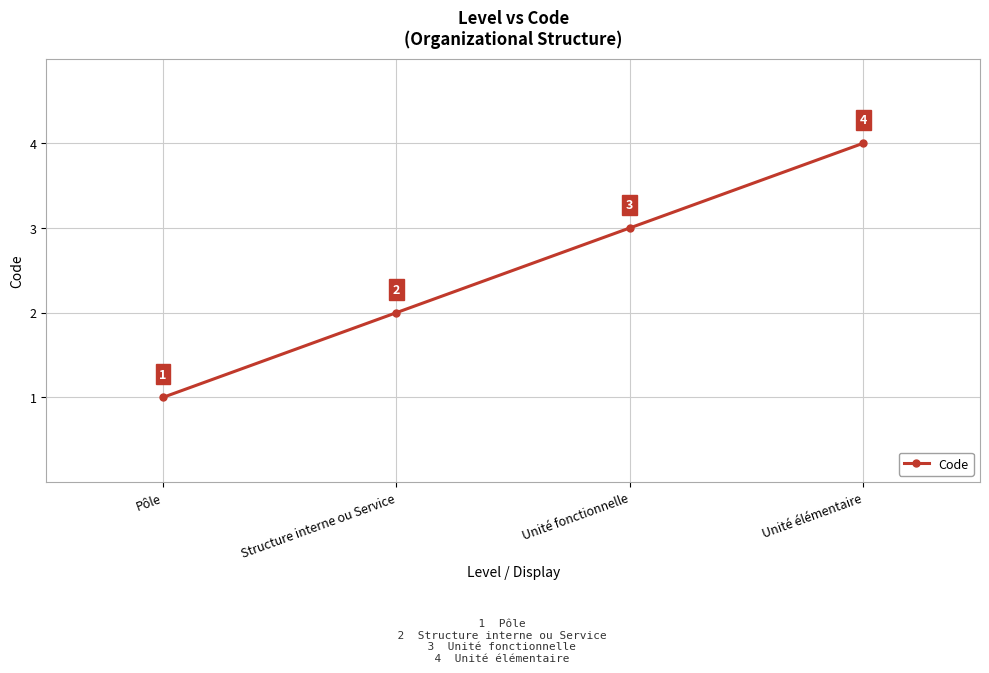

Count the values in the range 2 to 4.

3